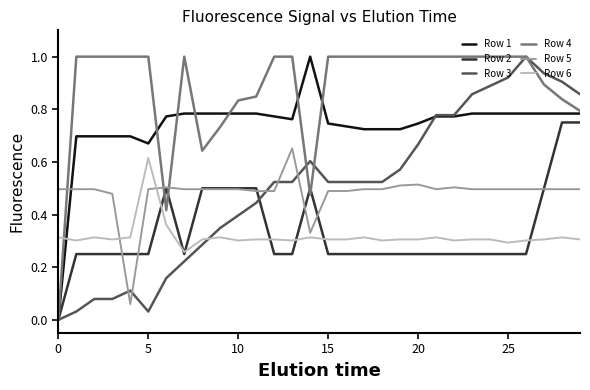

How many intersections are there between Row 5 and Row 3?

5